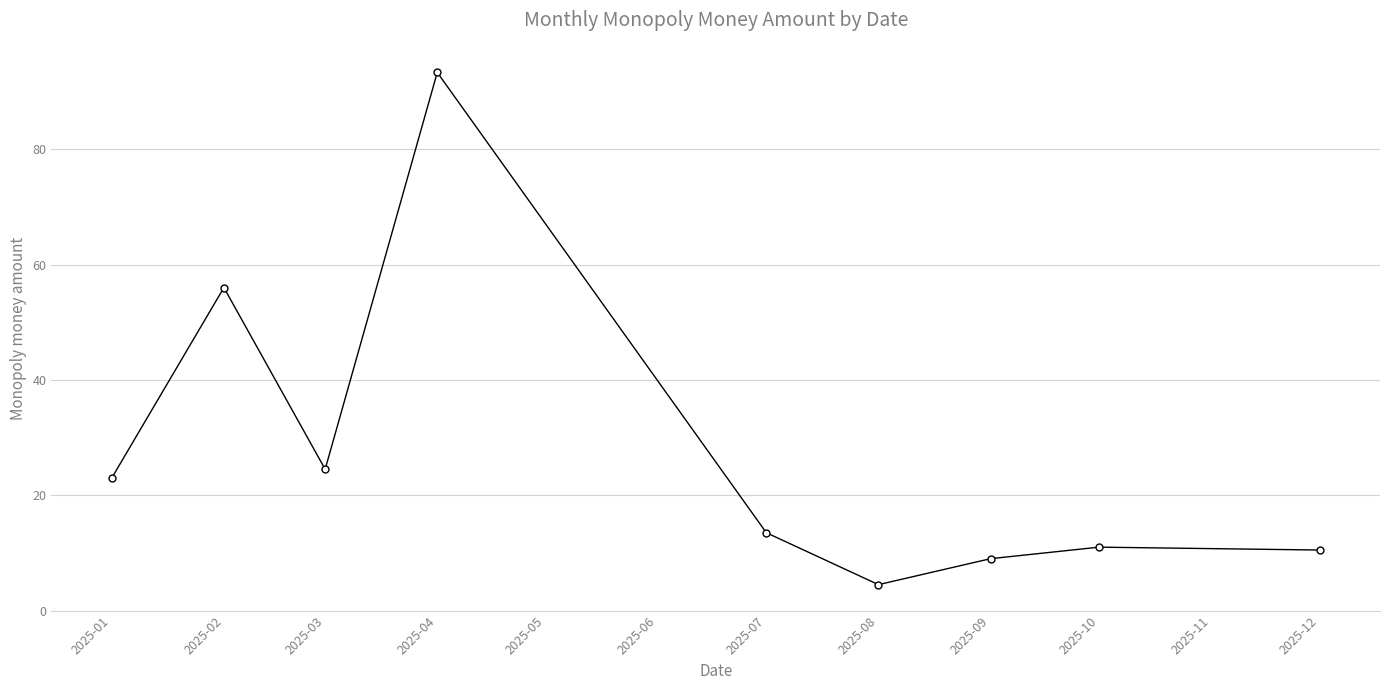

How many points are lower than both their immediate neighbors (excluding endpoints)?

2